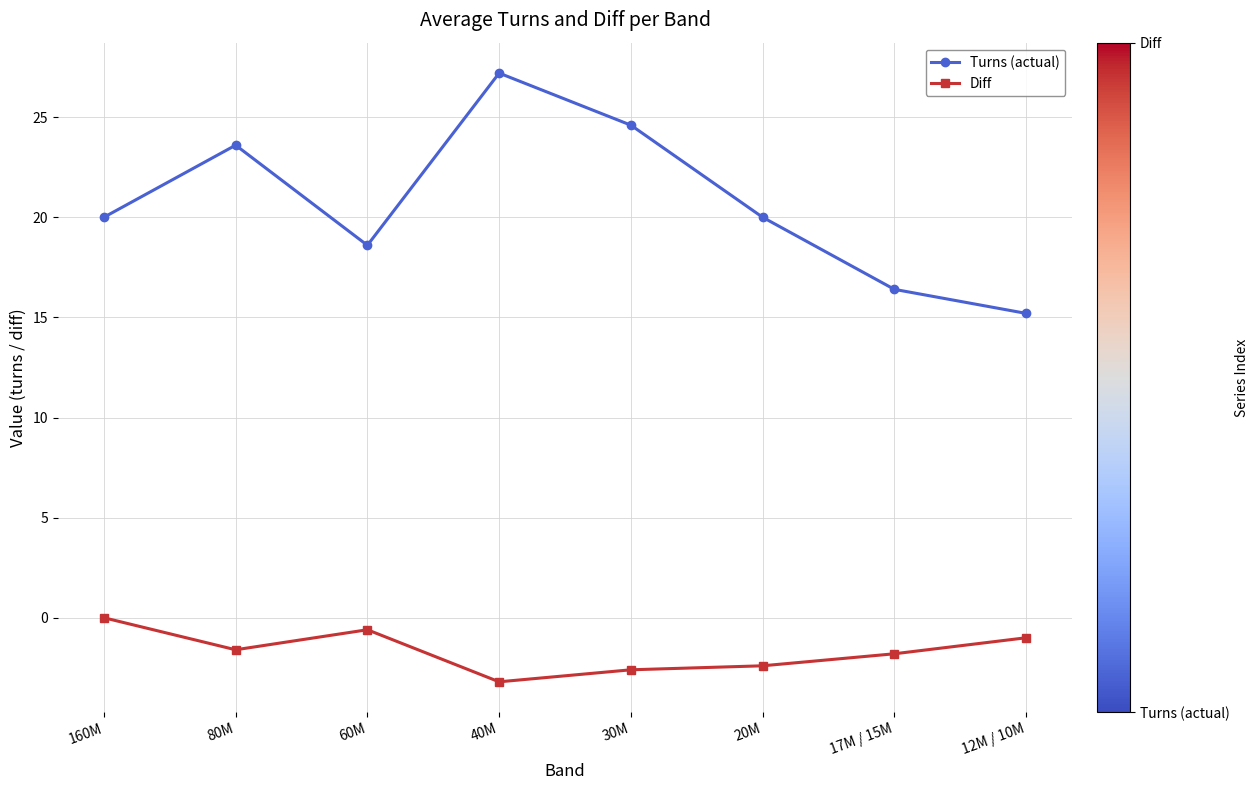

What is the difference between the maximum and second lowest values in the Diff series?

2.6